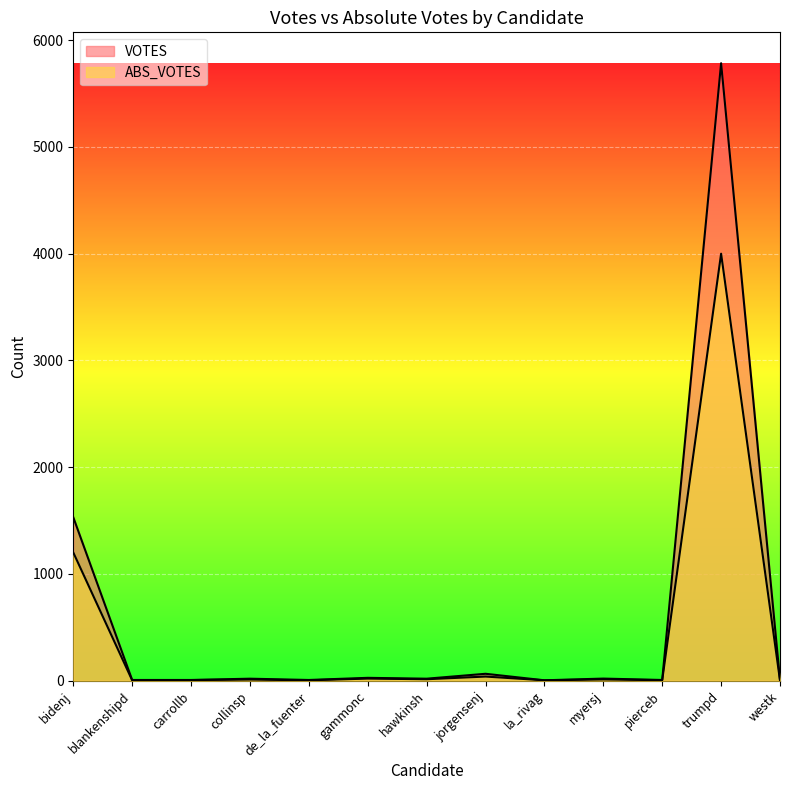

At which category is the sum across all series the highest?

trumpd